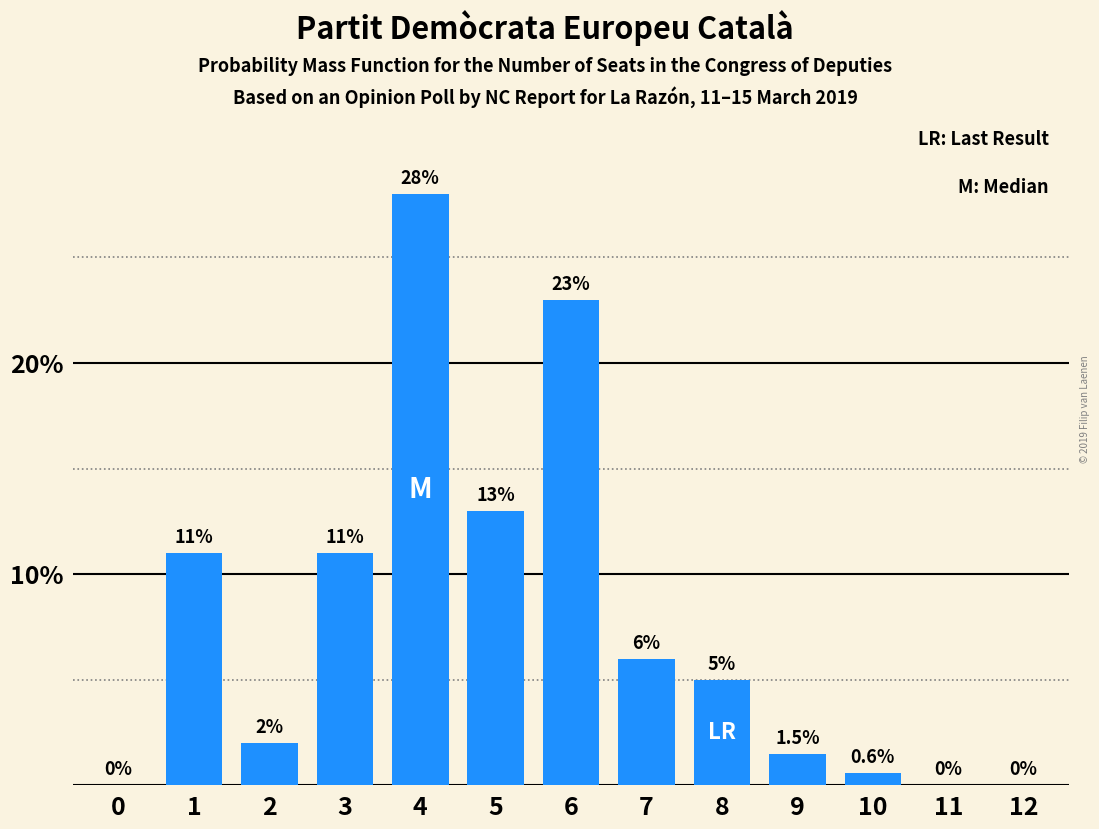

Reading left to right, extract all data points from this chart.

0=0.0	1=11.0	2=2.0	3=11.0	4=28.0	5=13.0	6=23.0	7=6.0	8=5.0	9=1.5	10=0.6	11=0.0	12=0.0